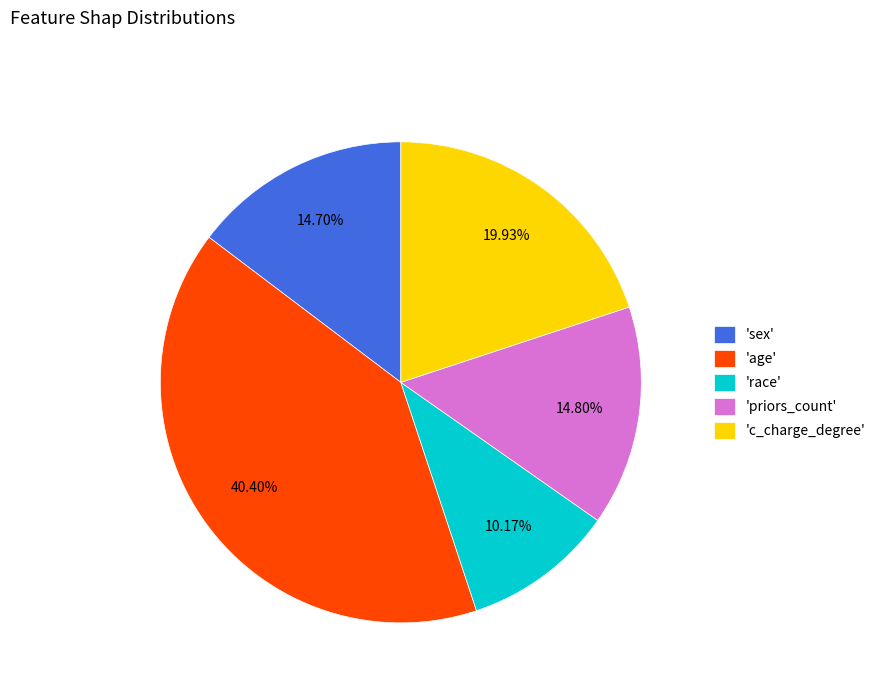

Is there a majority slice in this chart?

No